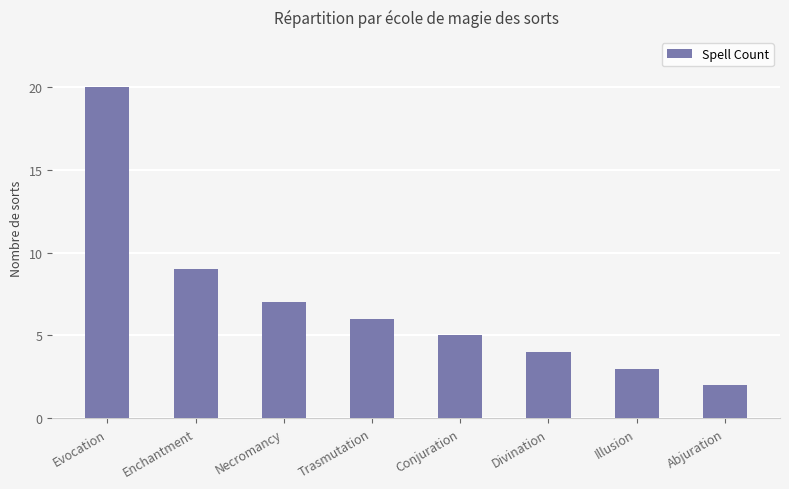

Reading left to right, extract all data points from this chart.

20	9	7	6	5	4	3	2